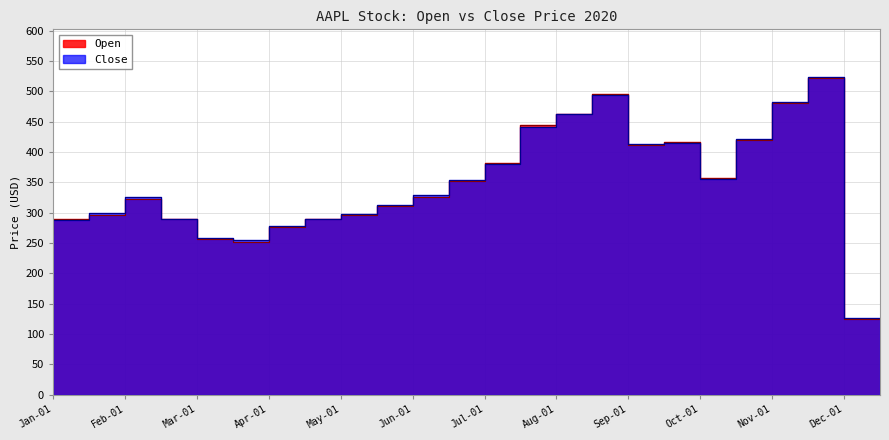

At which label does Open reach its peak?

2020-12-01